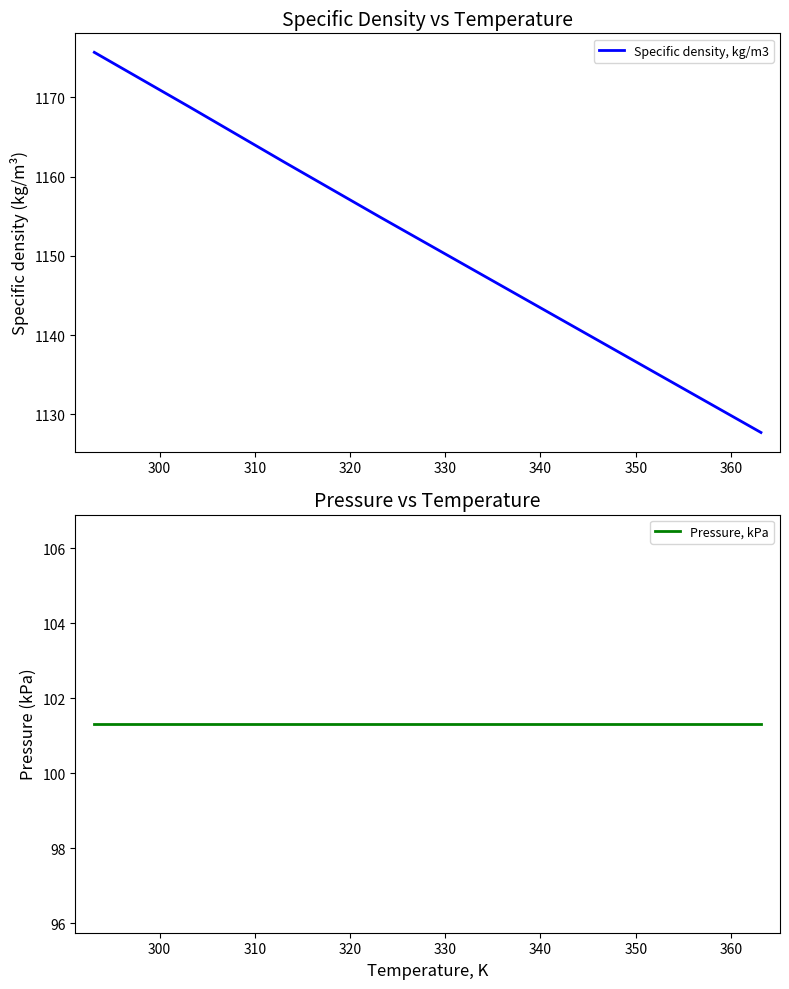

Is it true that Specific density, kg/m3 equals 313.9 at 350?

False